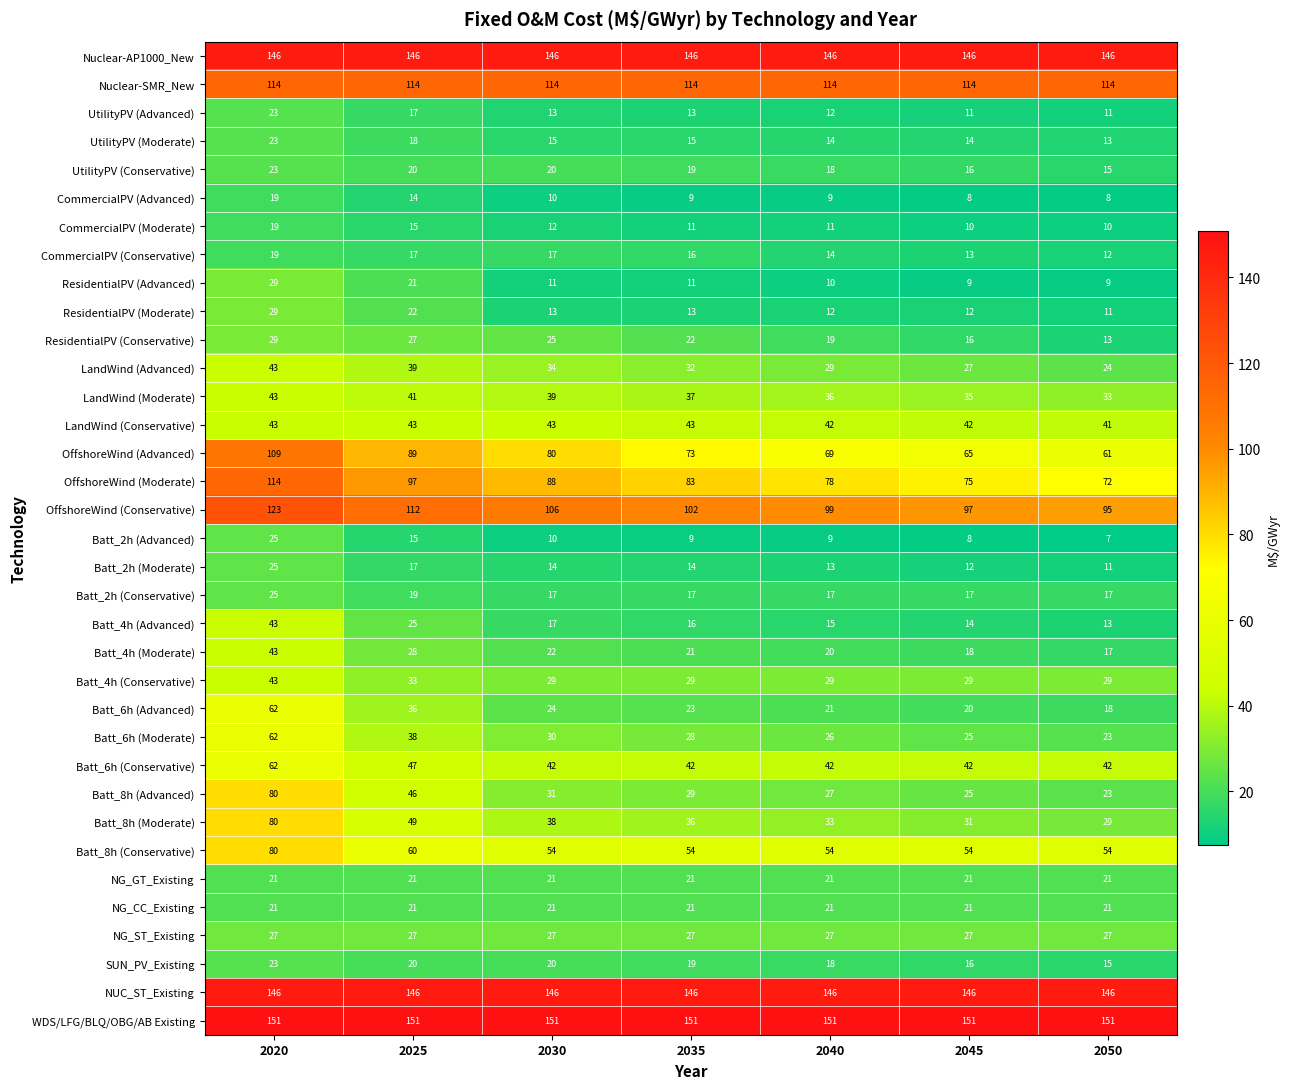

The Batt_2h (Moderate) series shows 17 at 2025. True or false?

True